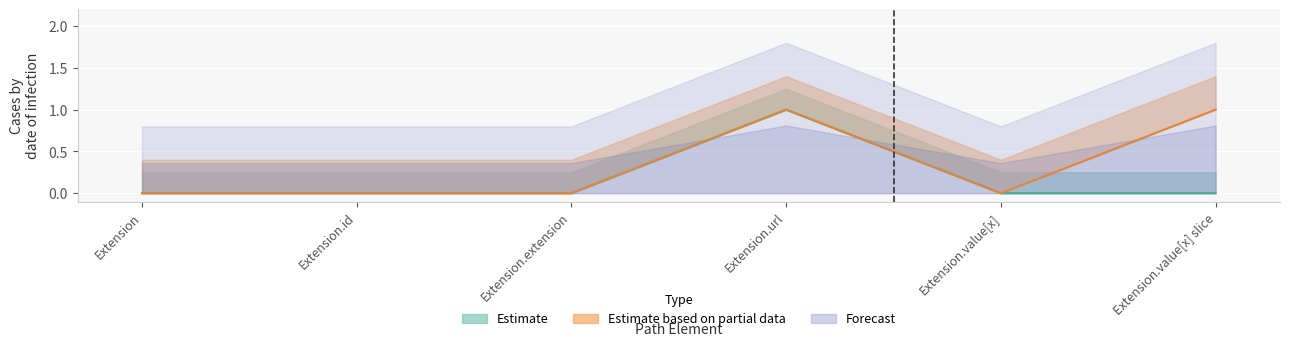

True or false: Min and Base Min cross at least once.

False